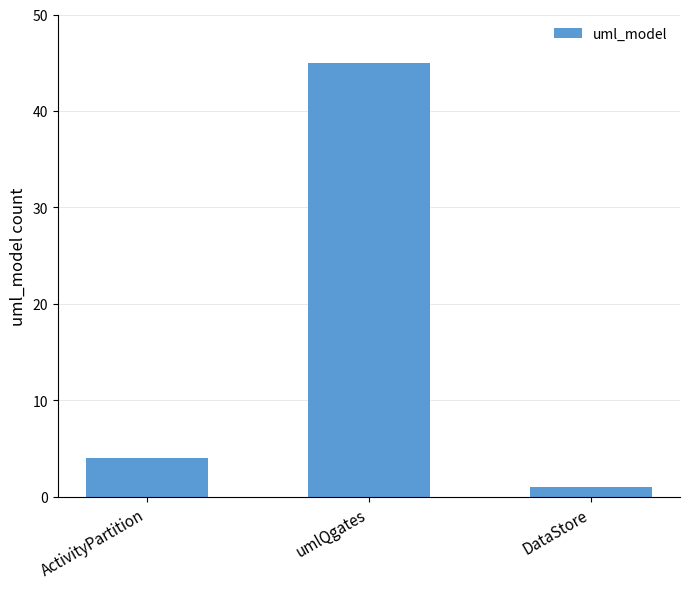

The chart shows a value of 18 at umlQgates. True or false?

False